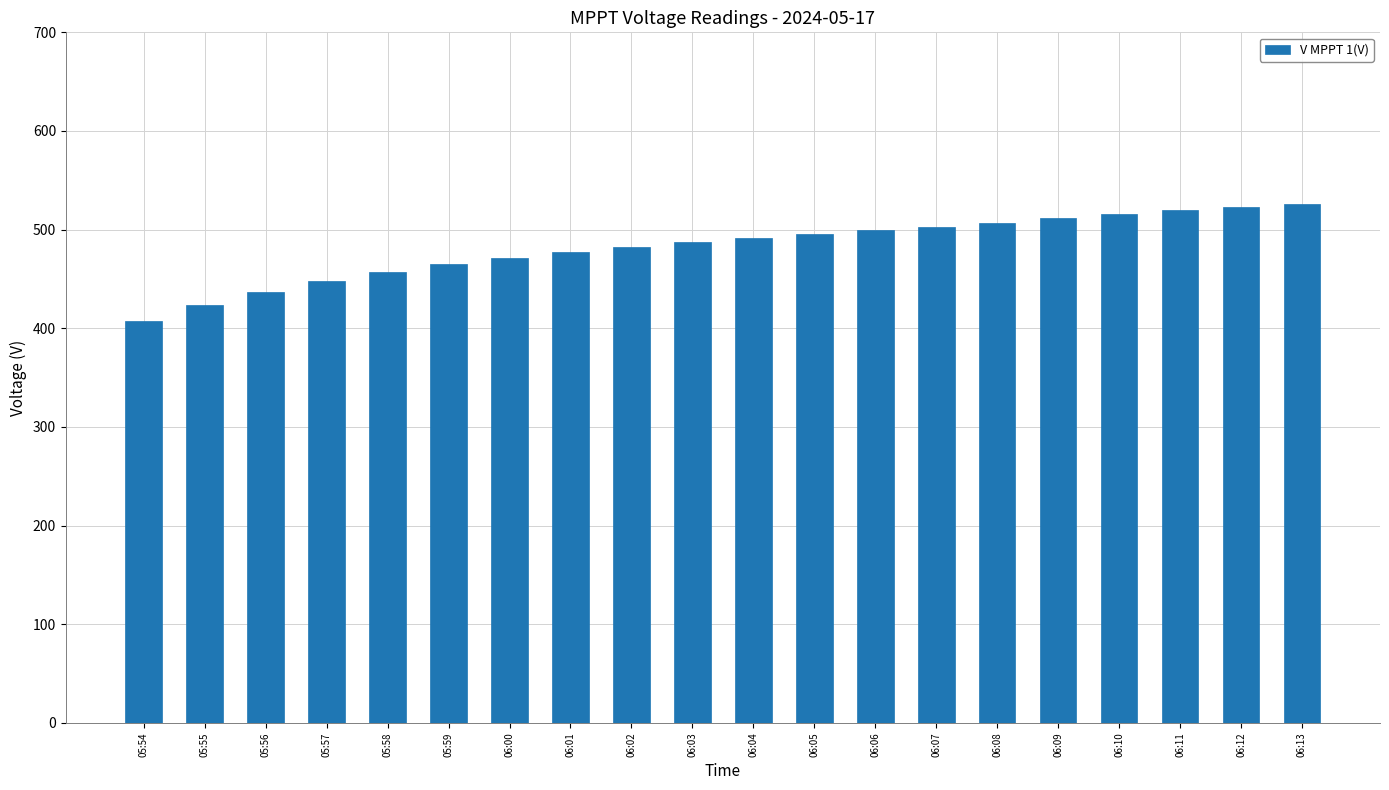

True or false: the data shows 873.9 at 06:06.

False